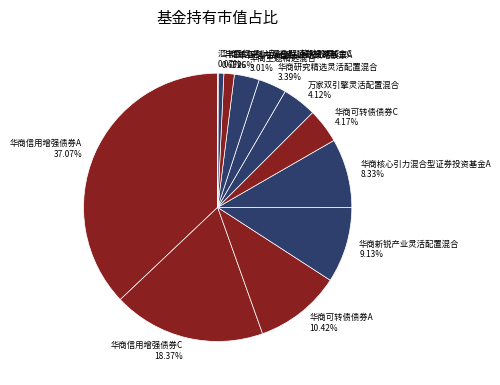

Is there any slice that represents more than half of the pie?

No